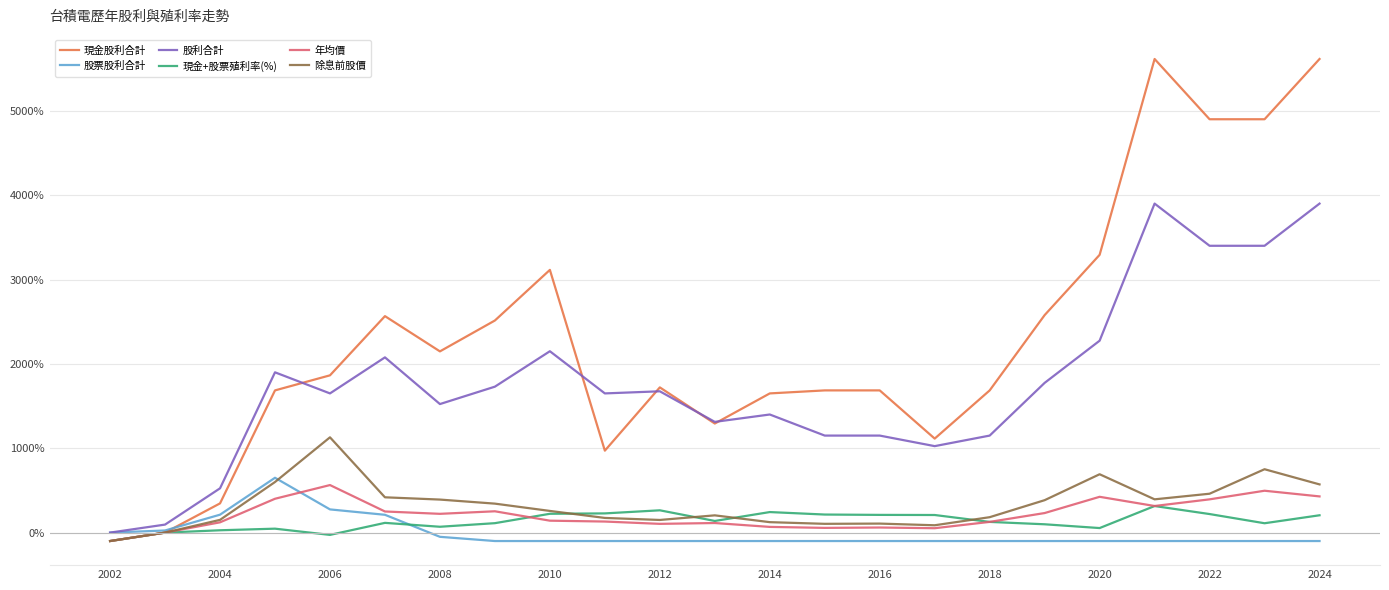

What are all the series names shown in the legend?

現金股利合計, 股票股利合計, 股利合計, 現金+股票殖利率(%), 年均價, 除息前股價